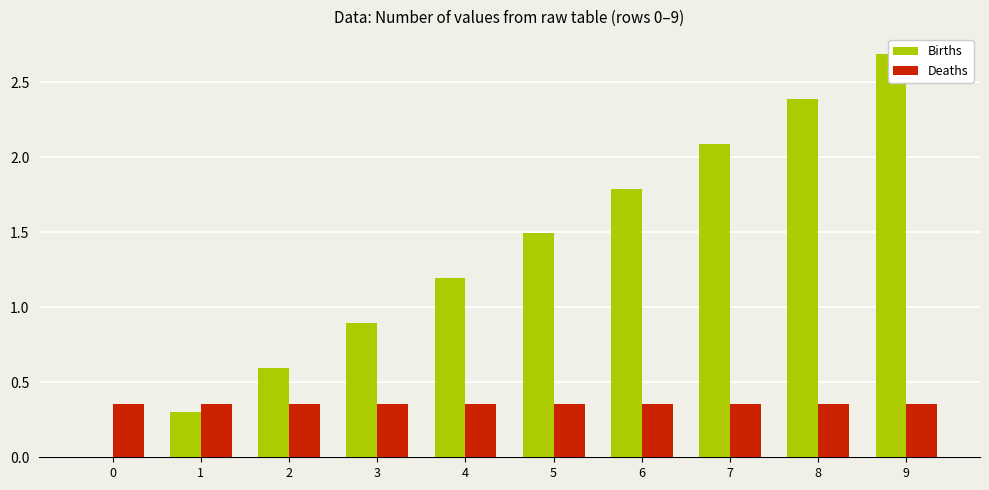

What is the difference between the maximum and minimum values in the Births series?

2.7